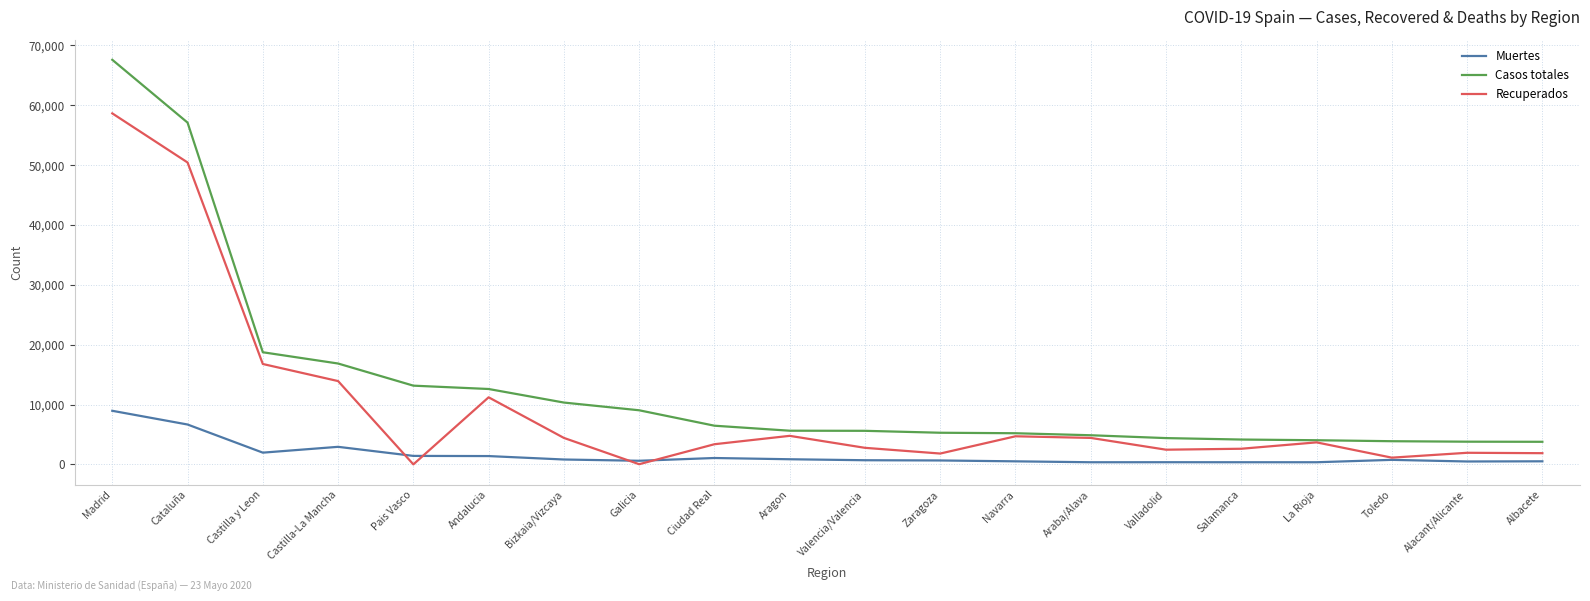

Is it true that Casos totales equals 4393 at Valladolid?

True